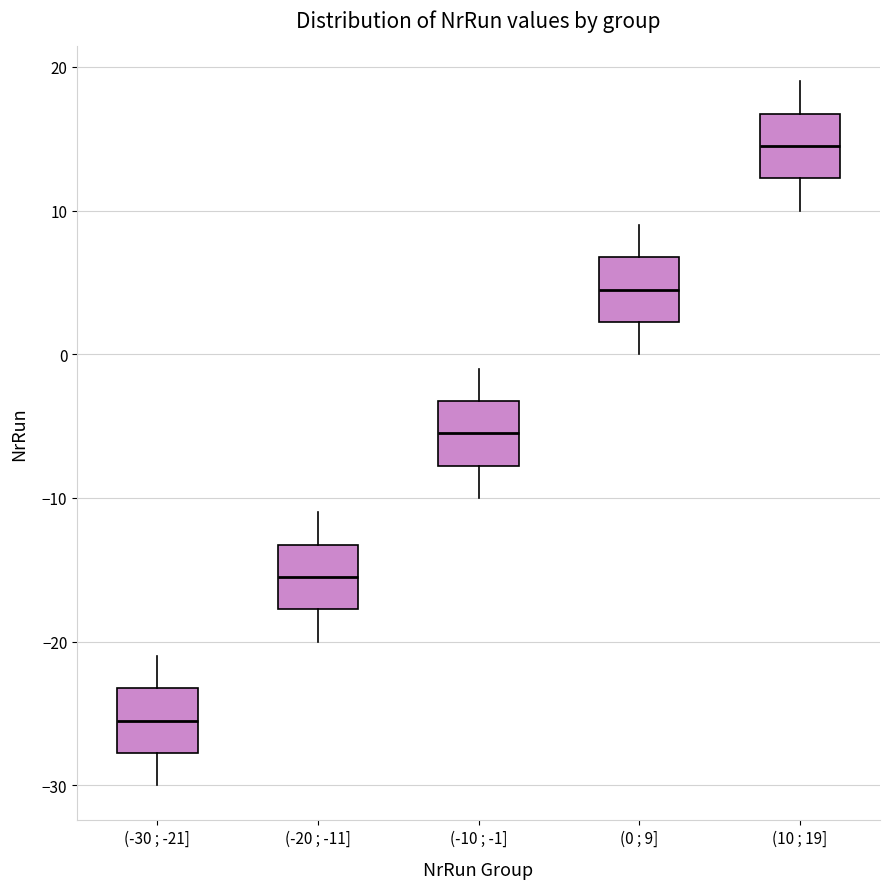

Reading left to right, read every box against the y-axis: the position of its median line, the range the box covers, and the ends of its whiskers. The values are not printed on the chart, so give them approximately, as read against the axis.

(-30 ; -21]: median -25, box -28 to -23, whiskers -30 to -21
(-20 ; -11]: median -15, box -18 to -13, whiskers -20 to -11
(-10 ; -1]: median -5, box -8 to -3, whiskers -10 to -1
(0 ; 9]: median 5, box 2 to 7, whiskers 0 to 9
(10 ; 19]: median 15, box 12 to 17, whiskers 10 to 19